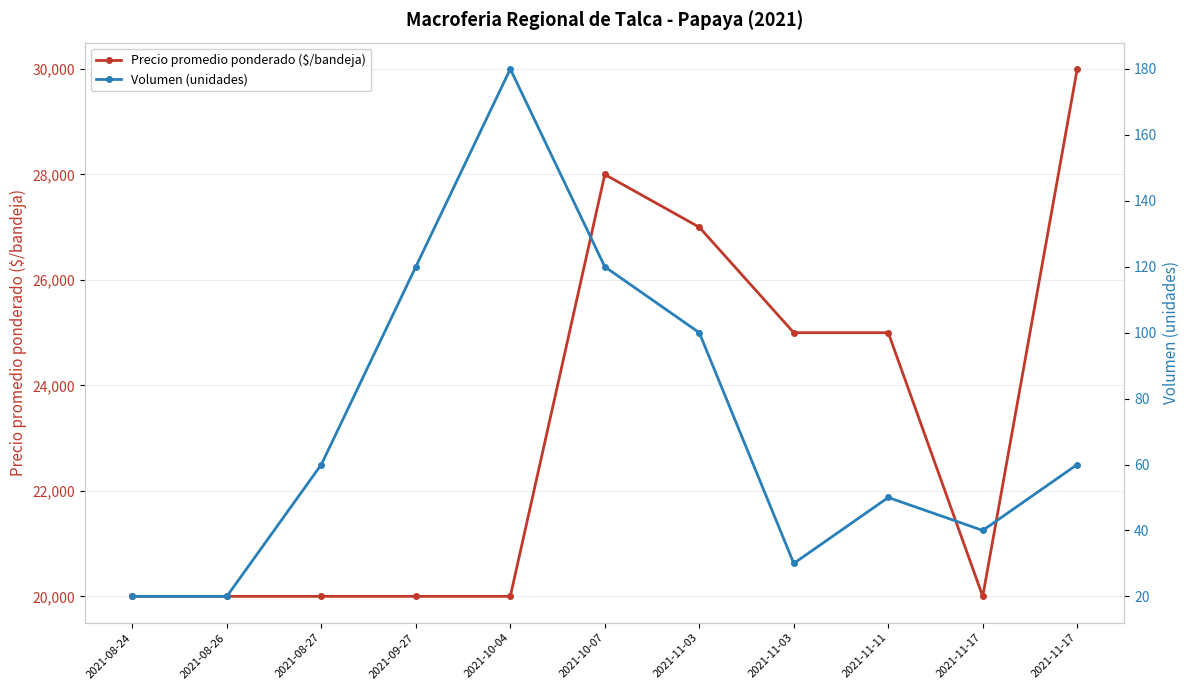

Is it true that Volumen (unidades) equals 16 at 2021-11-03?

False